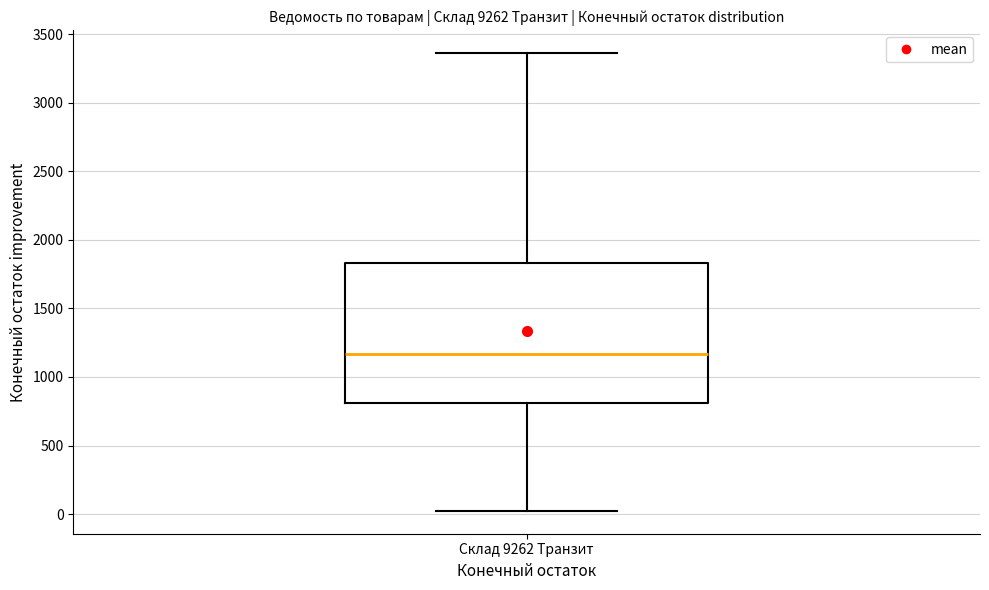

Where does the median line of the box for Склад 9262 Транзит sit on the y-axis? The values are not printed on the chart, so give them approximately, as read against the axis.

1150